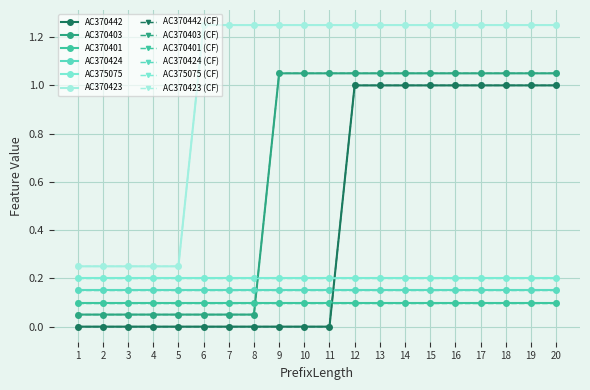

Does the chart have visible grid lines?

Yes